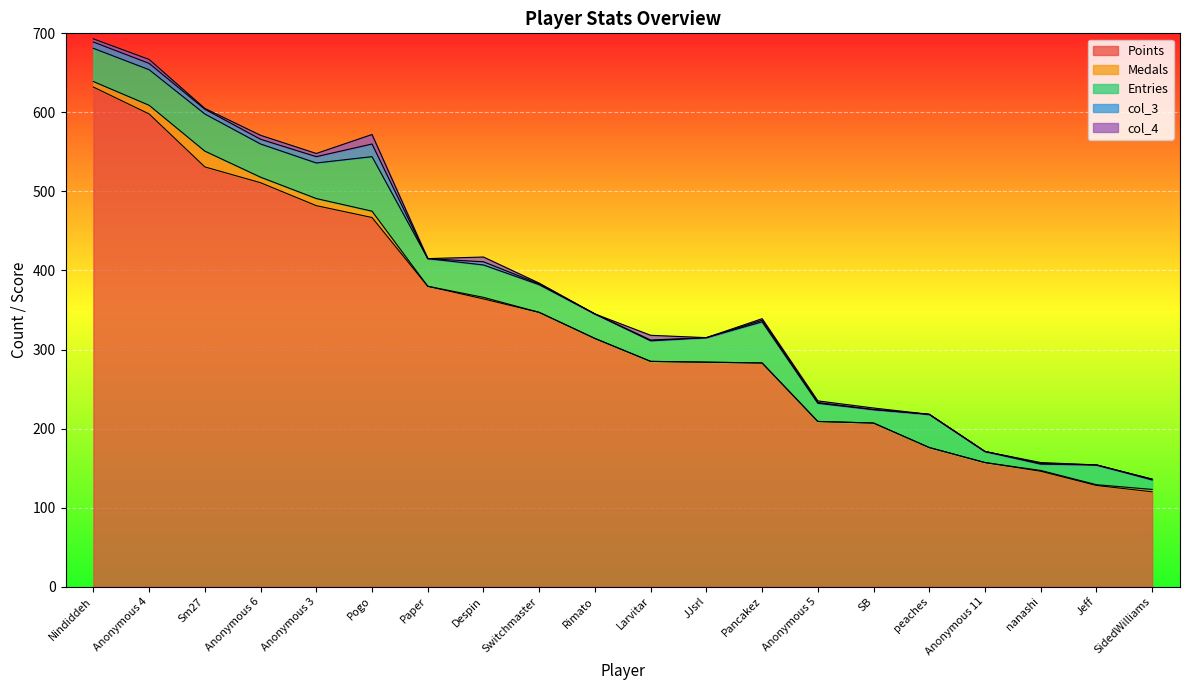

What are all the series names shown in the legend?

Points, Medals, Entries, col_3, col_4